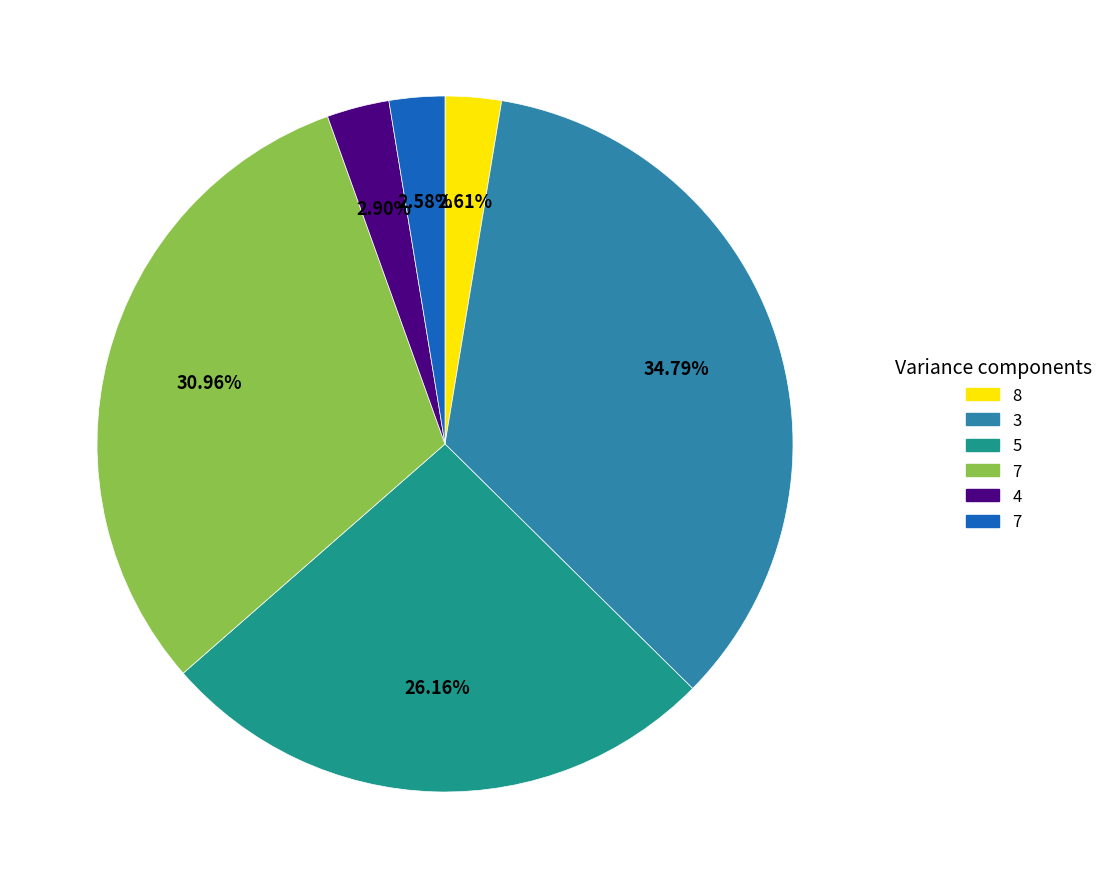

Is there any slice that represents more than half of the pie?

No